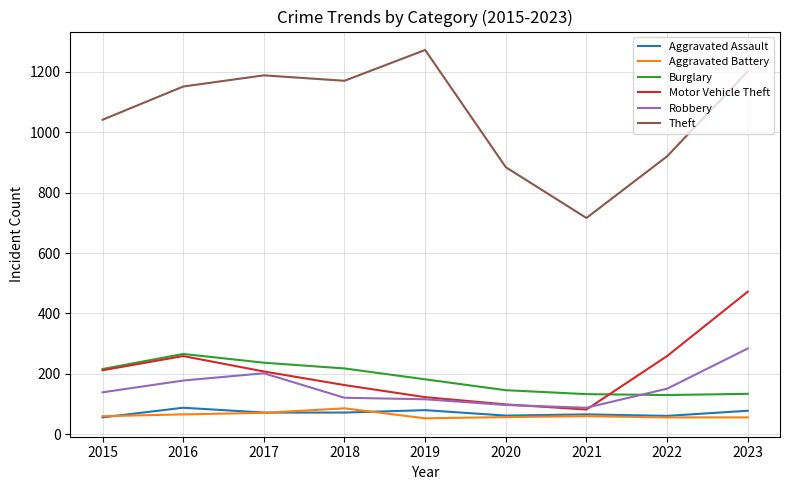

What is the approximate value of Aggravated Battery at 2016?

66